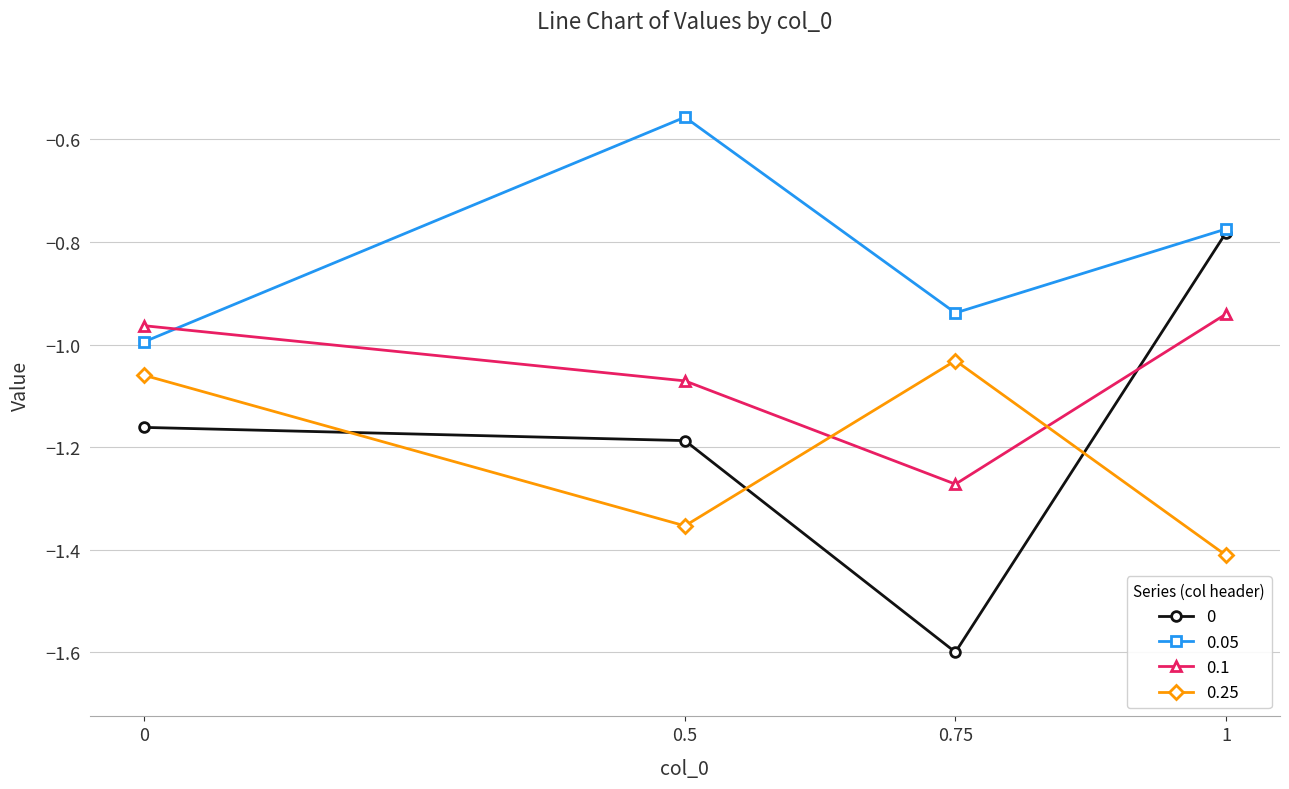

How many lines are shown in the chart?

4